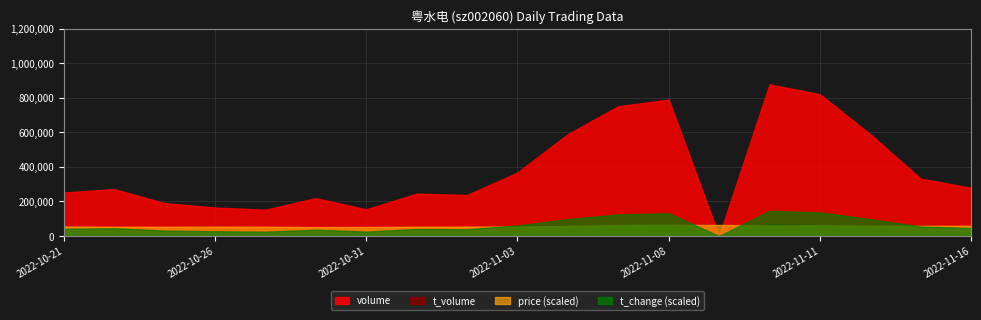

Rank the series by their maximum value, from highest to lowest.

volume, t_volume, price, t_change